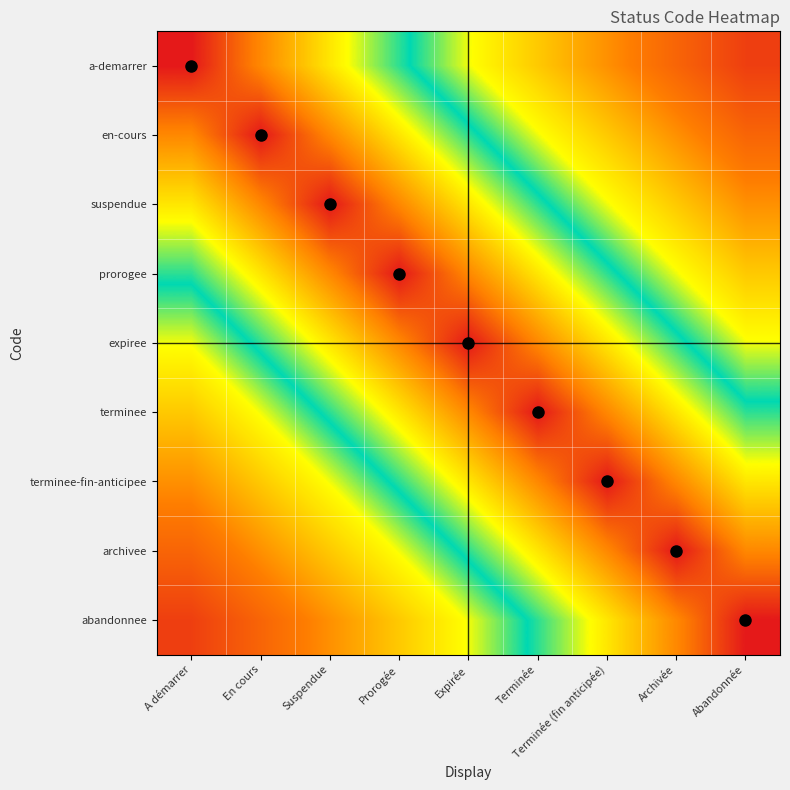

Reading left to right, extract all data points from this chart.

a-demarrer: A démarrer=1.0	En cours=0.9	Suspendue=0.8	Prorogée=0.7	Expirée=0.6	Terminée=0.4	Terminée (fin anticipée)=0.3	Archivée=0.2	Abandonnée=0.1
en-cours: A démarrer=0.9	En cours=1.0	Suspendue=0.9	Prorogée=0.8	Expirée=0.7	Terminée=0.6	Terminée (fin anticipée)=0.4	Archivée=0.3	Abandonnée=0.2
suspendue: A démarrer=0.8	En cours=0.9	Suspendue=1.0	Prorogée=0.9	Expirée=0.8	Terminée=0.7	Terminée (fin anticipée)=0.6	Archivée=0.4	Abandonnée=0.3
prorogee: A démarrer=0.7	En cours=0.8	Suspendue=0.9	Prorogée=1.0	Expirée=0.9	Terminée=0.8	Terminée (fin anticipée)=0.7	Archivée=0.6	Abandonnée=0.4
expiree: A démarrer=0.6	En cours=0.7	Suspendue=0.8	Prorogée=0.9	Expirée=1.0	Terminée=0.9	Terminée (fin anticipée)=0.8	Archivée=0.7	Abandonnée=0.6
terminee: A démarrer=0.4	En cours=0.6	Suspendue=0.7	Prorogée=0.8	Expirée=0.9	Terminée=1.0	Terminée (fin anticipée)=0.9	Archivée=0.8	Abandonnée=0.7
terminee-fin-anticipee: A démarrer=0.3	En cours=0.4	Suspendue=0.6	Prorogée=0.7	Expirée=0.8	Terminée=0.9	Terminée (fin anticipée)=1.0	Archivée=0.9	Abandonnée=0.8
archivee: A démarrer=0.2	En cours=0.3	Suspendue=0.4	Prorogée=0.6	Expirée=0.7	Terminée=0.8	Terminée (fin anticipée)=0.9	Archivée=1.0	Abandonnée=0.9
abandonnee: A démarrer=0.1	En cours=0.2	Suspendue=0.3	Prorogée=0.4	Expirée=0.6	Terminée=0.7	Terminée (fin anticipée)=0.8	Archivée=0.9	Abandonnée=1.0